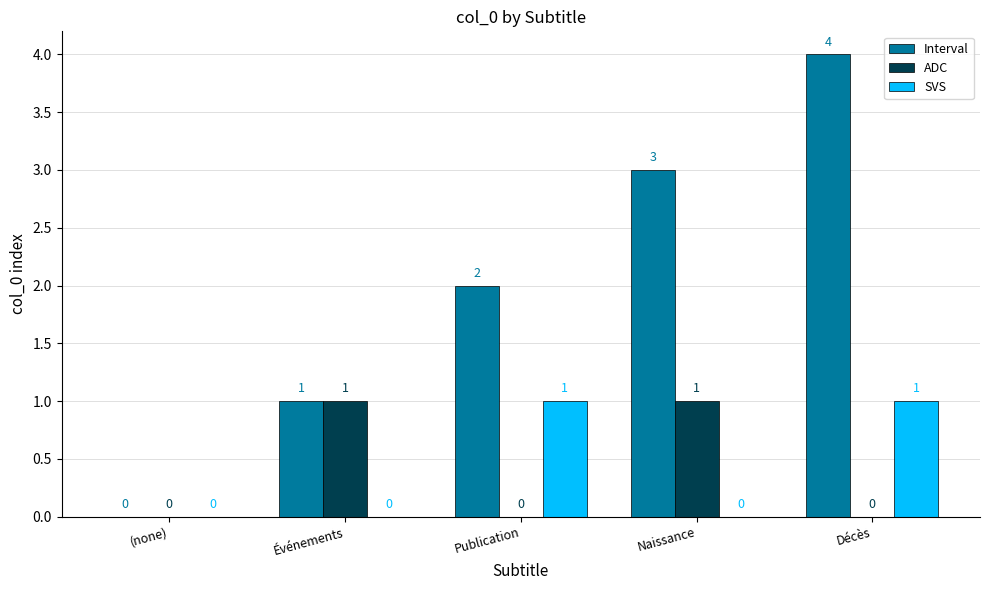

Reading left to right, extract all data points from this chart.

Interval: (none)=0	Événements=1	Publication=2	Naissance=3	Décès=4
ADC: (none)=0	Événements=1	Publication=0	Naissance=1	Décès=0
SVS: (none)=0	Événements=0	Publication=1	Naissance=0	Décès=1